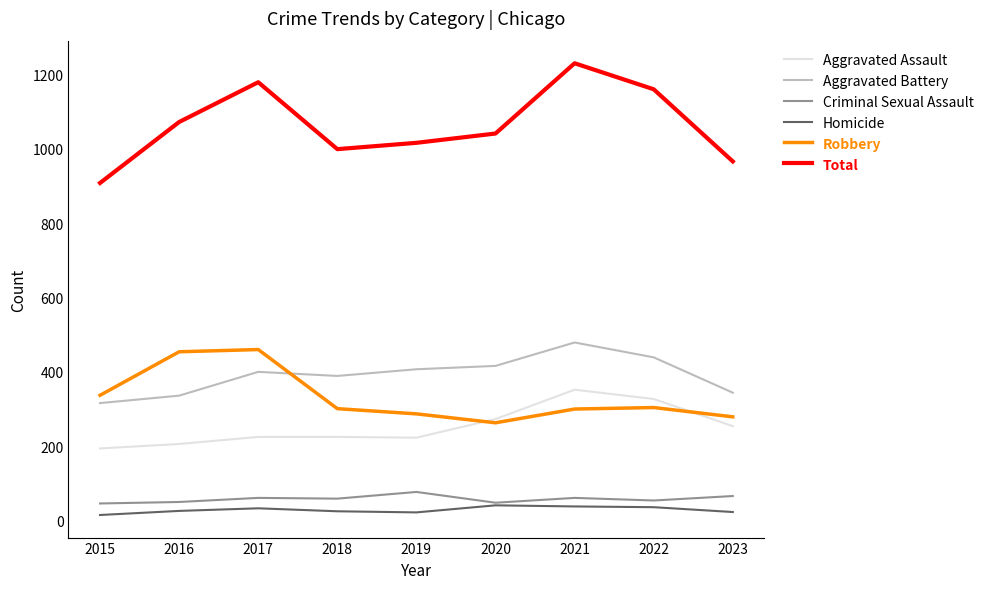

What is the approximate value of Aggravated Battery at 2022?

439